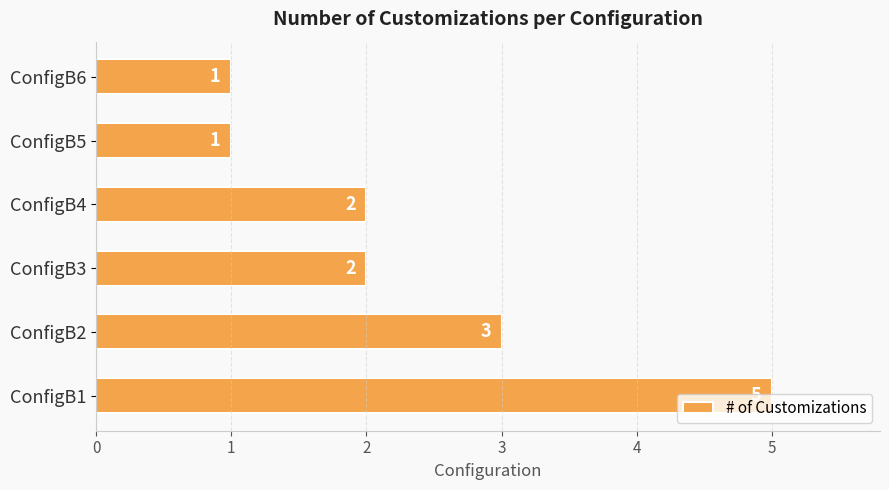

How many values are between 1 and 3?

5